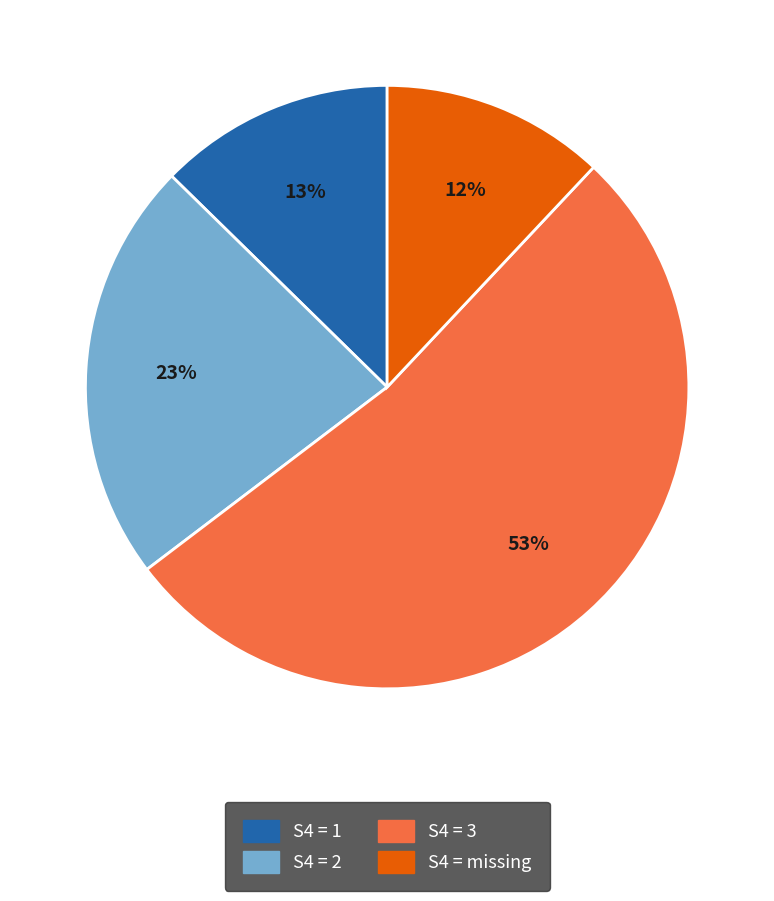

Does any single category account for the majority?

Yes